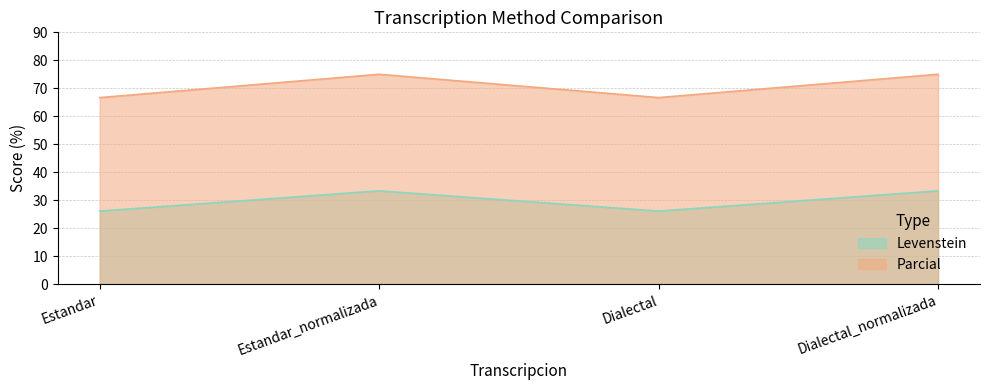

What is the label of the 2nd point from the right?

Dialectal